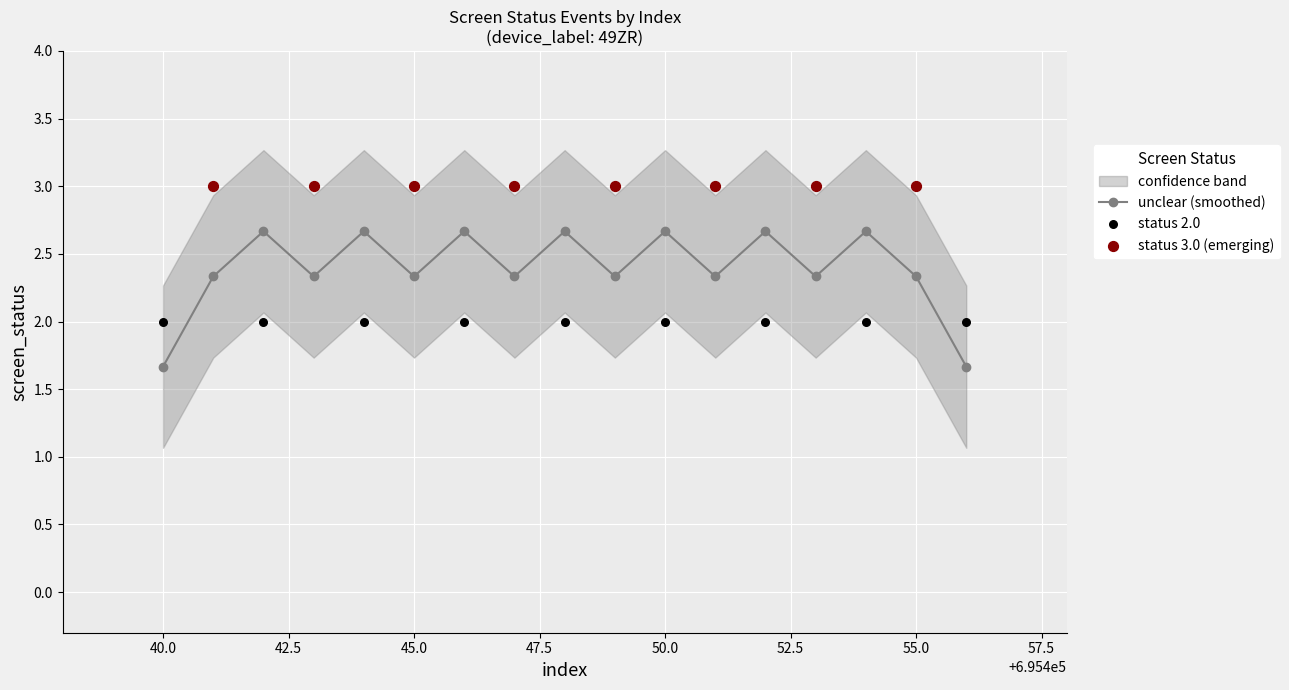

Approximately how many times larger is the value at 695444 compared to 695443?

0.7